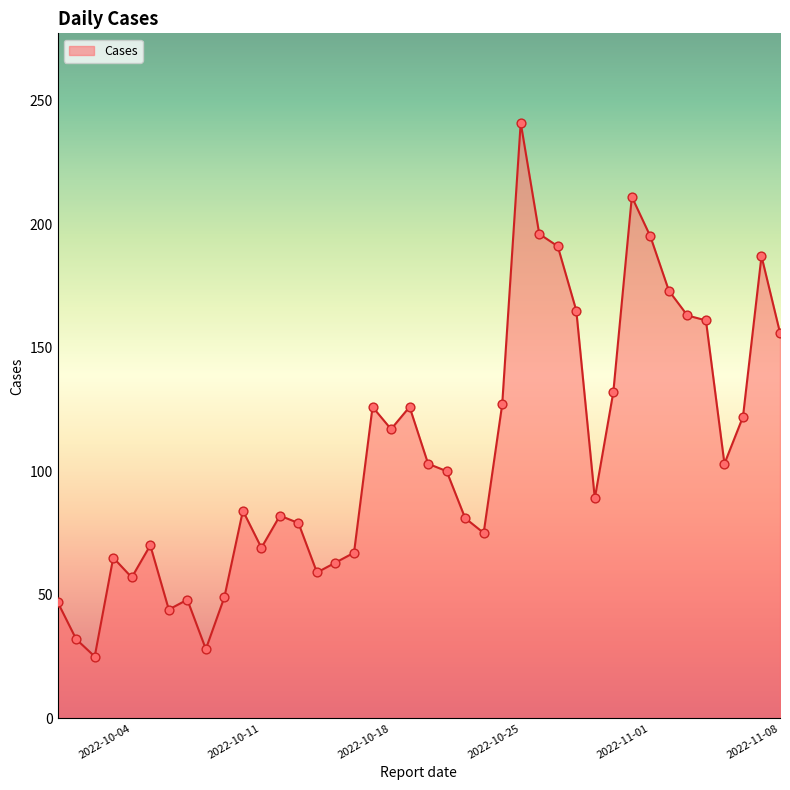

What is the difference between the maximum and minimum values?

216